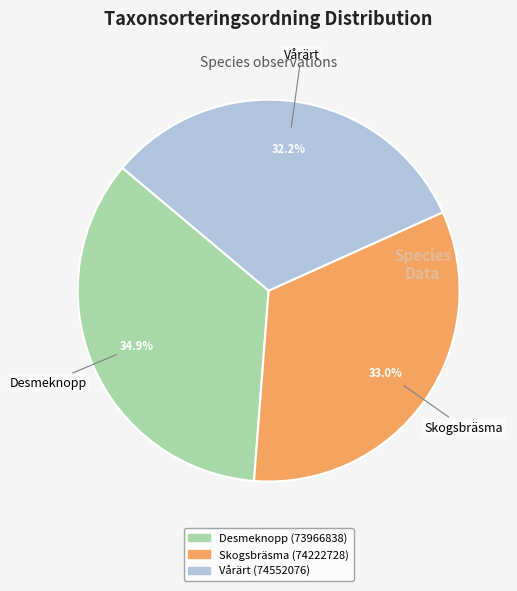

Which slice is the largest?

Desmeknopp (73966838)